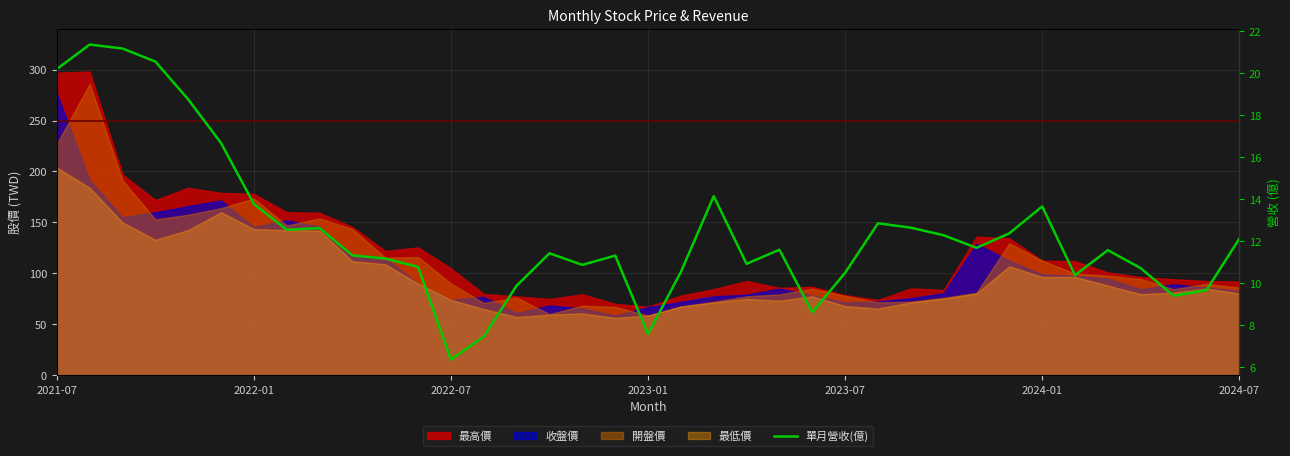

What is the difference between the values at 16 and 2023-07?

7.9